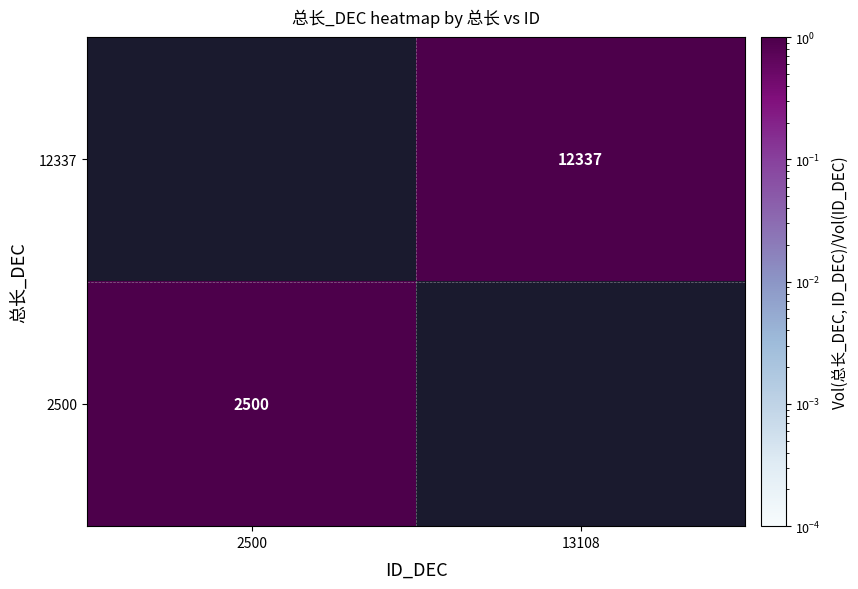

Which category has the lowest value across all series?

13108